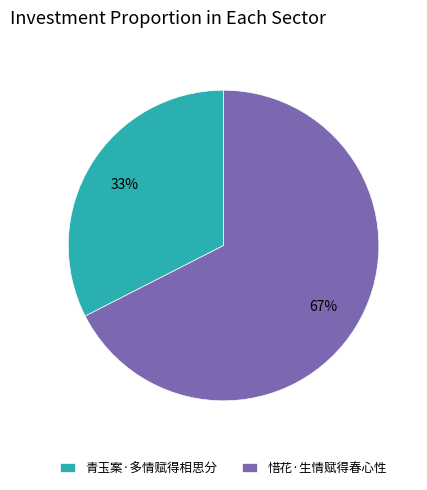

To the nearest percent, what is the average slice percentage?

50%